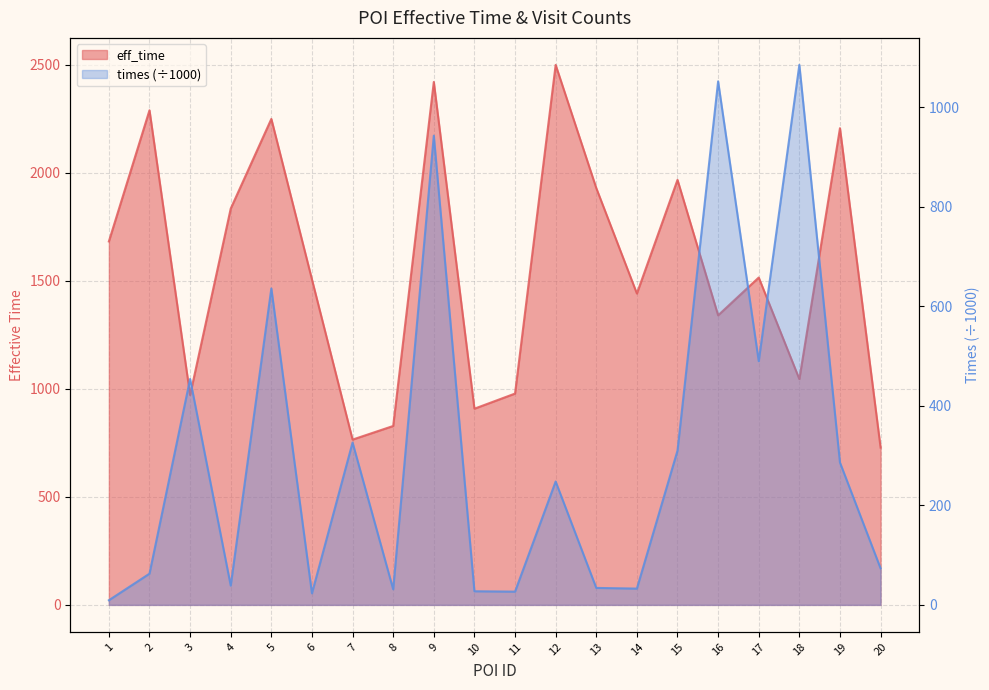

Reading left to right, list all the values displayed in this chart.

eff_time: 1682.0	2289.0	971.0	1834.0	2249.0	1506.0	765.0	828.0	2420.0	908.0	978.0	2499.0	1929.0	1441.0	1967.0	1340.0	1515.0	1045.0	2206.0	728.0
times_scaled: 9.4	62.7	453.8	38.8	635.7	23.3	326.1	31.3	942.6	27.4	26.6	247.9	34.1	32.8	310.0	1051.7	489.6	1084.7	286.0	73.4